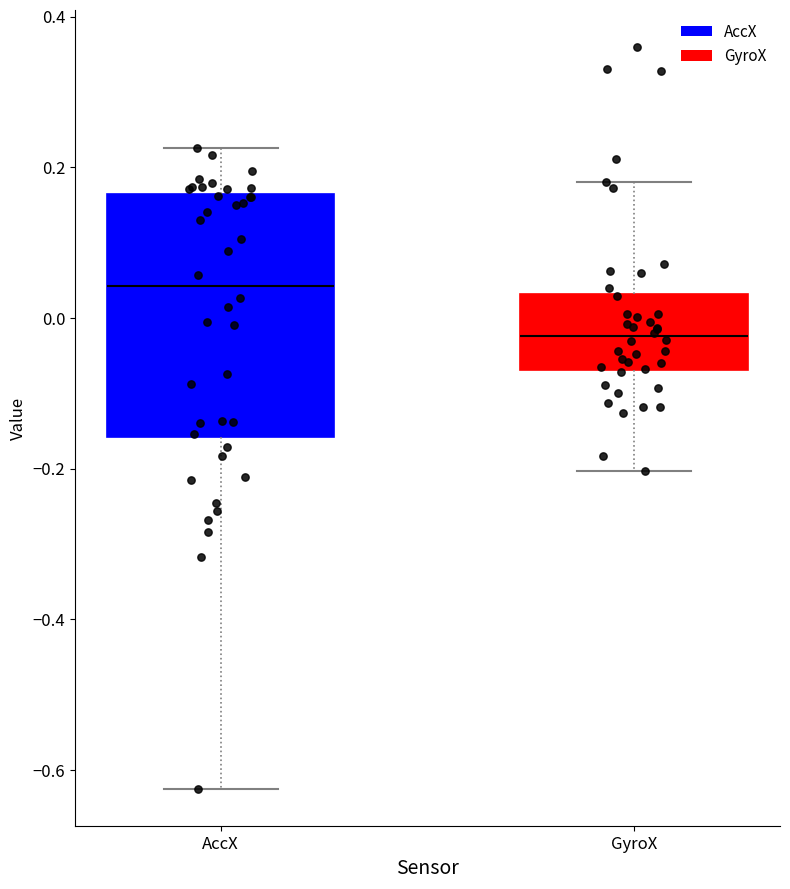

Reading left to right, transcribe this box plot: for each box, give where its median line is, the range the box spans, and where its two whiskers end, as read against the y-axis. The values are not printed on the chart, so give them approximately, as read against the axis.

AccX: median 0.04, box -0.16 to 0.16, whiskers -0.62 to 0.22
GyroX: median -0.02, box -0.06 to 0.04, whiskers -0.20 to 0.18